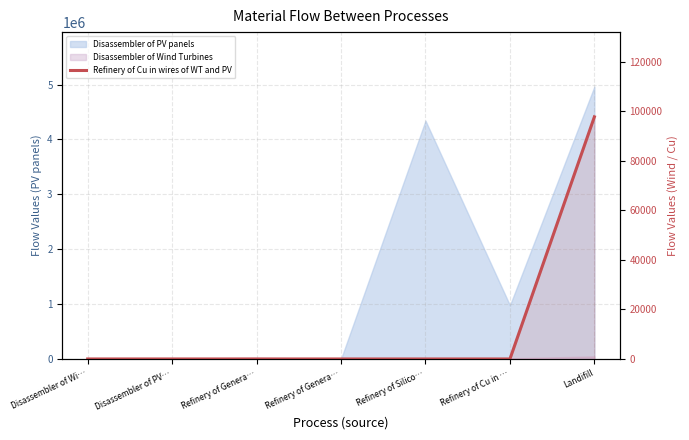

What is the label of the 7th point from the right?

Disassembler of Wi…